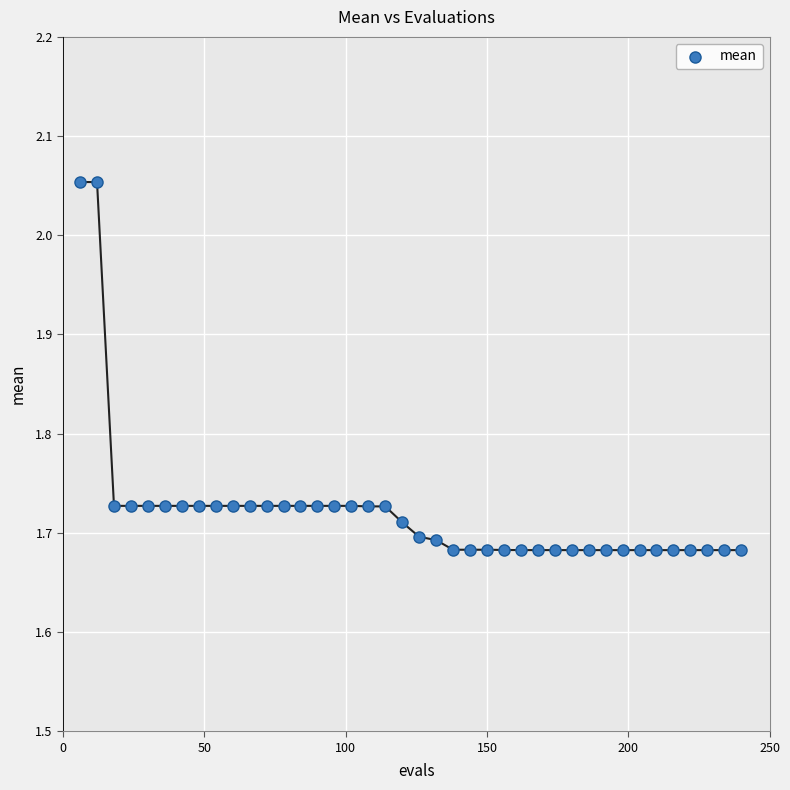

What is the range of X values (max minus min)?

234.0